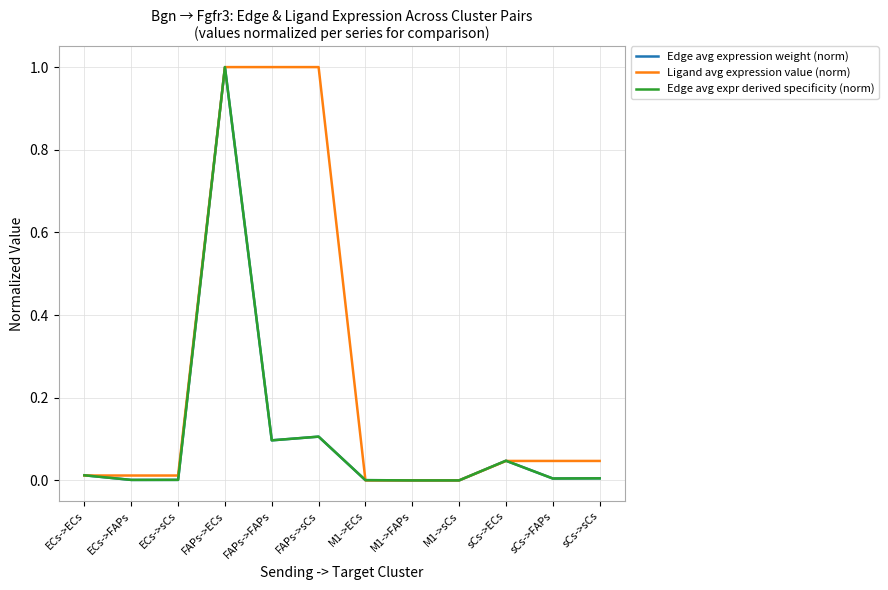

Does the chart display data point markers on the line(s)?

No